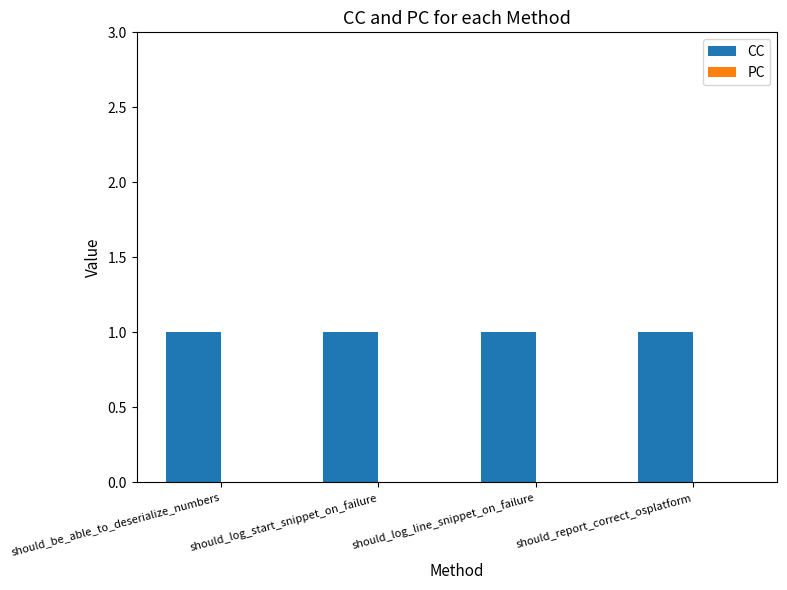

What is the value of the CC bar at the 3rd from the left?

1